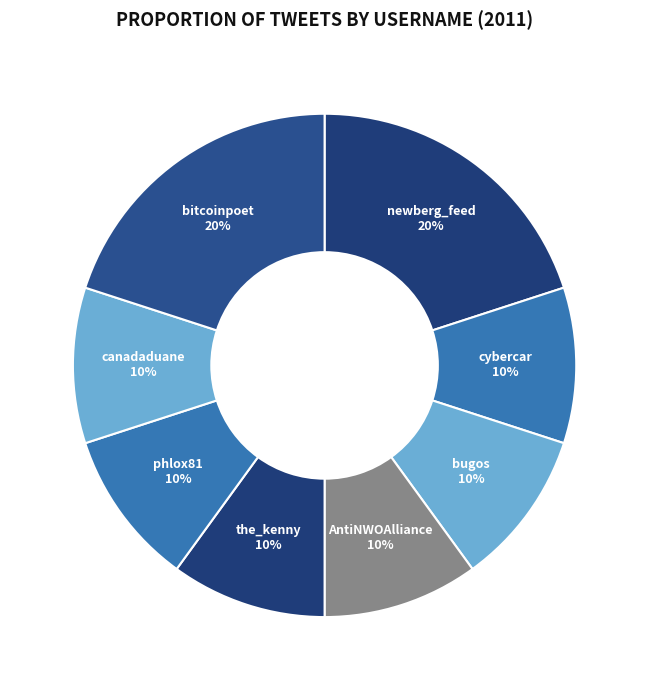

Count the number of slices in the pie.

8